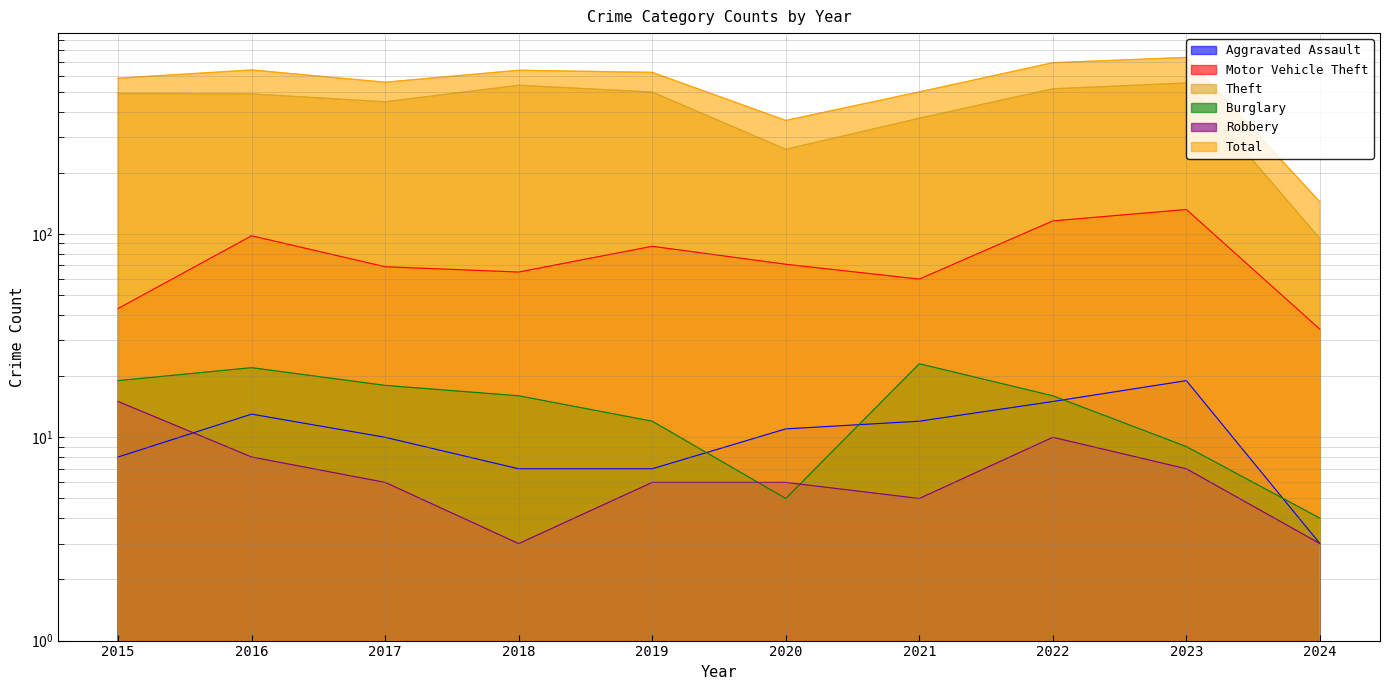

In Theft, how many points are higher than both neighbors (excluding endpoints)?

2